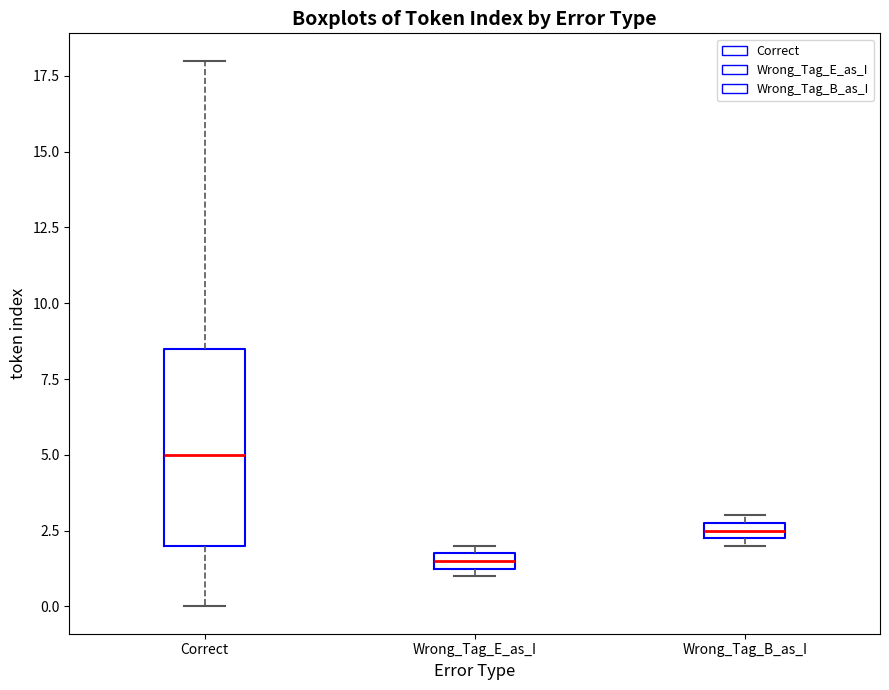

Which box has the highest median line?

Correct